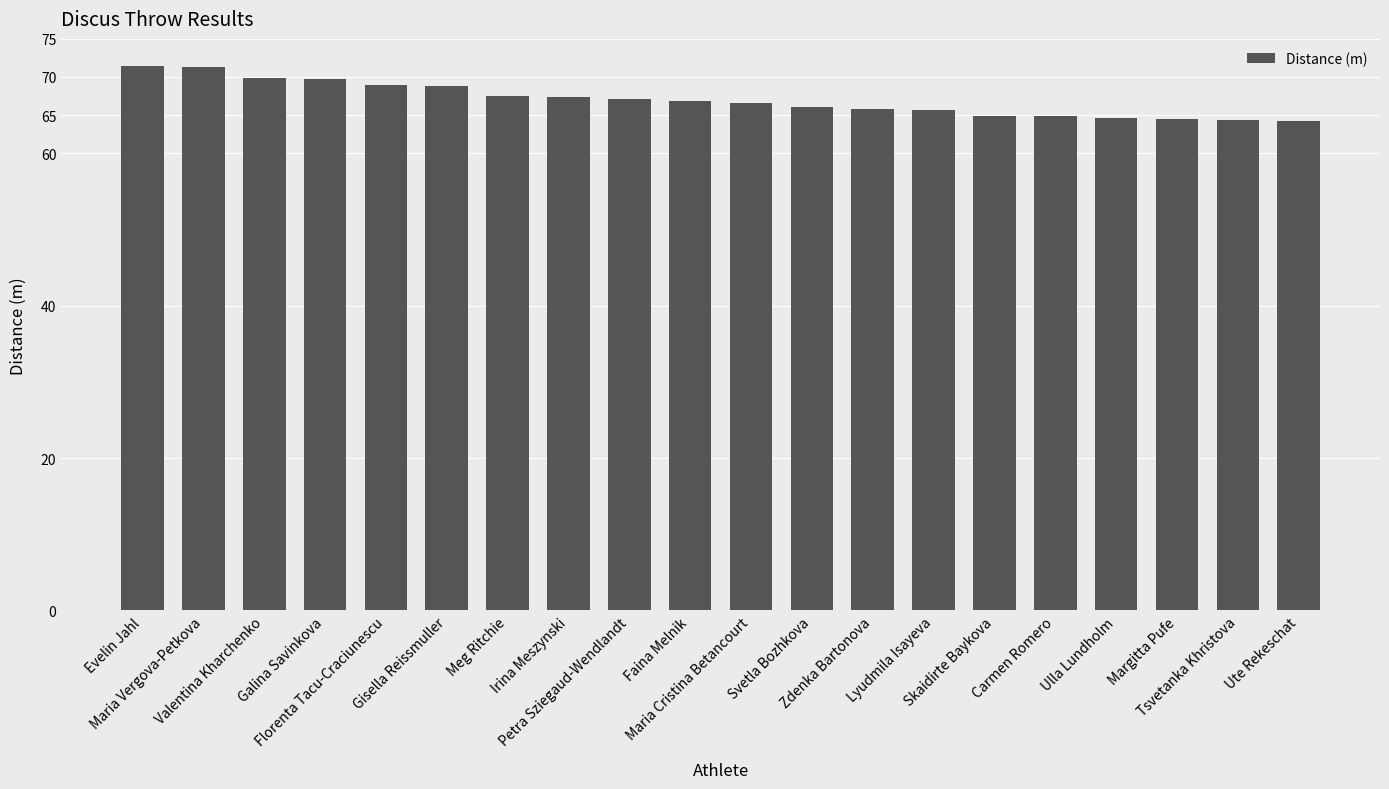

What is the maximum value shown in the chart?

71.5